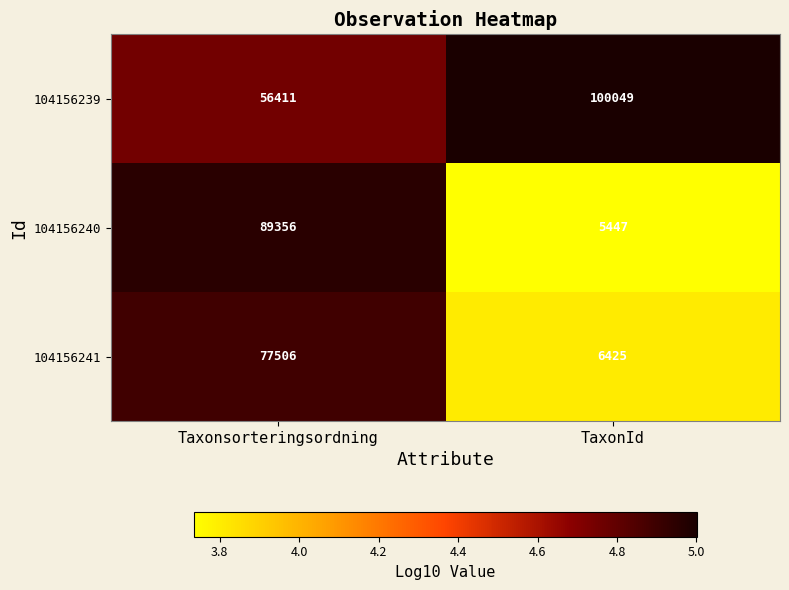

What is the spread (max minus min) of values at TaxonId?

94602